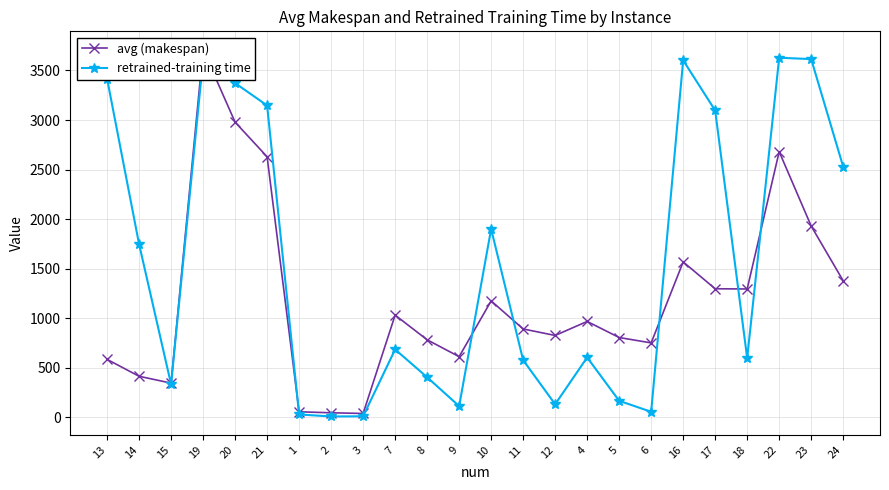

What is the highest value of the avg (makespan) series?

3710.0